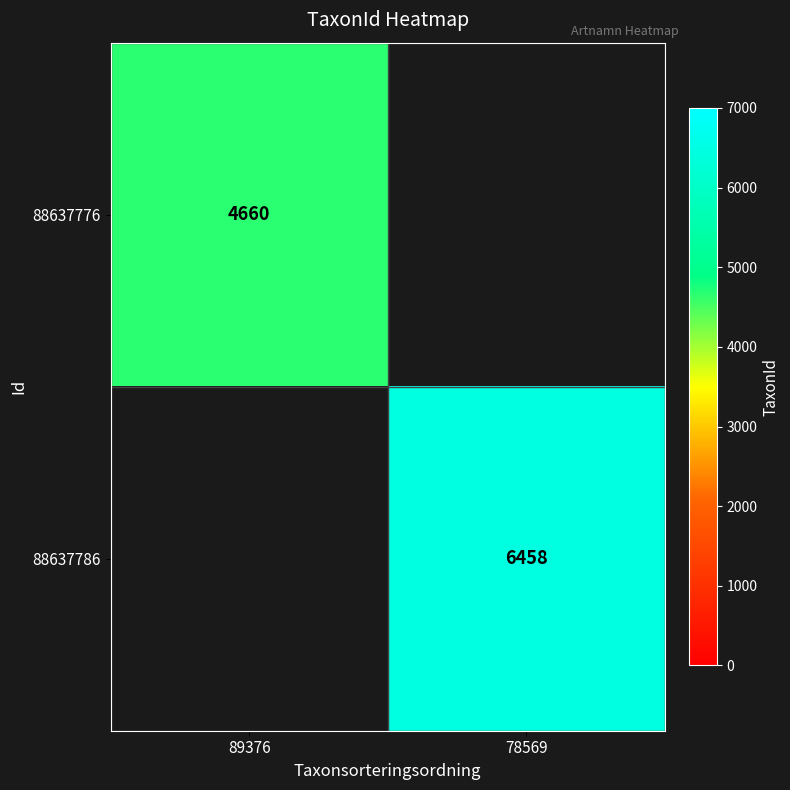

Is it true that 88637786 equals 10295 at 78569?

False